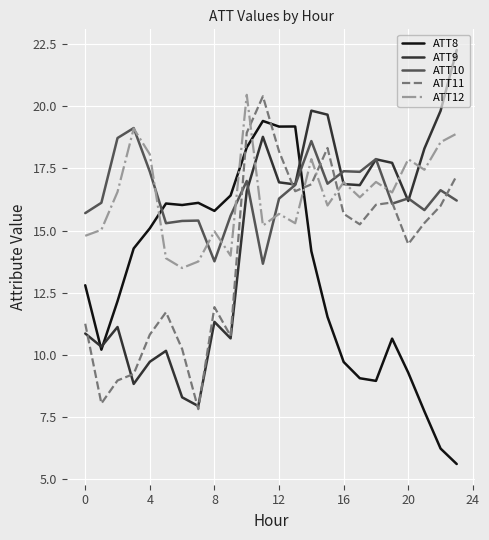

True or false: ATT11 and ATT12 cross at least once.

True